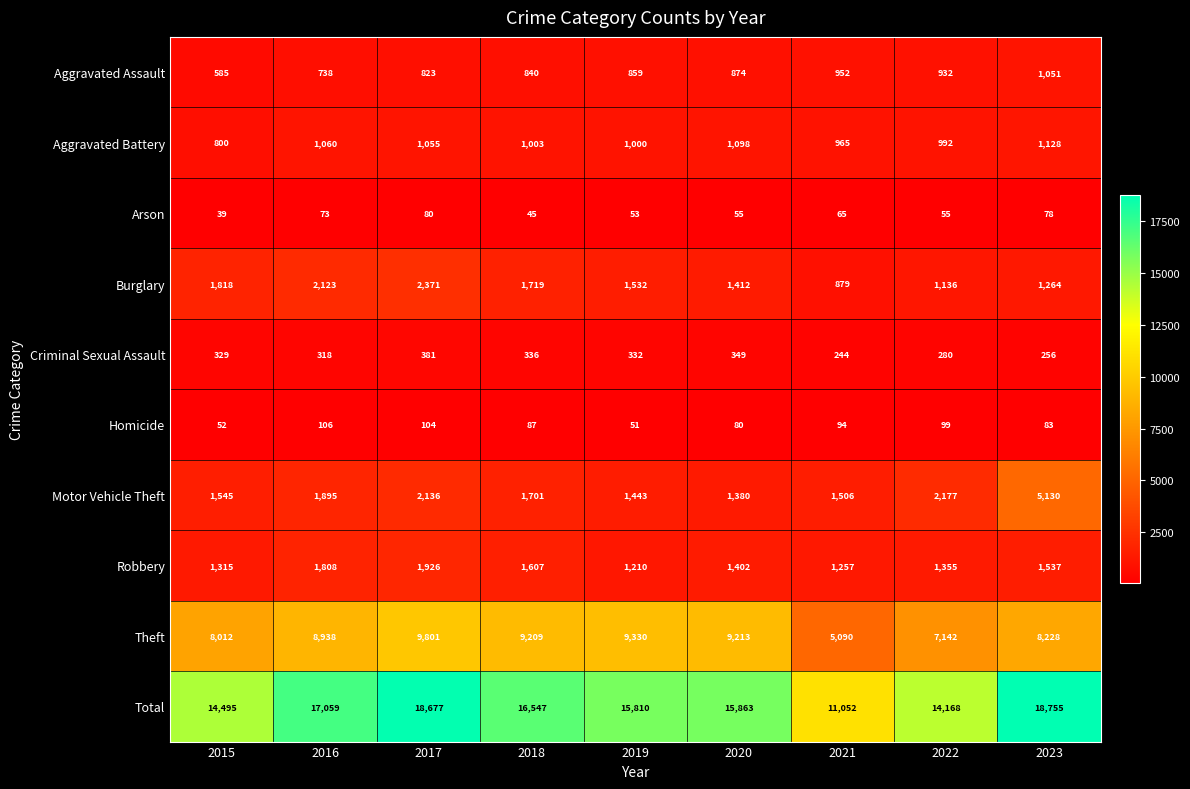

Rank the series at 2022 from highest to lowest value.

Total, Theft, Motor Vehicle Theft, Robbery, Burglary, Aggravated Battery, Aggravated Assault, Criminal Sexual Assault, Homicide, Arson